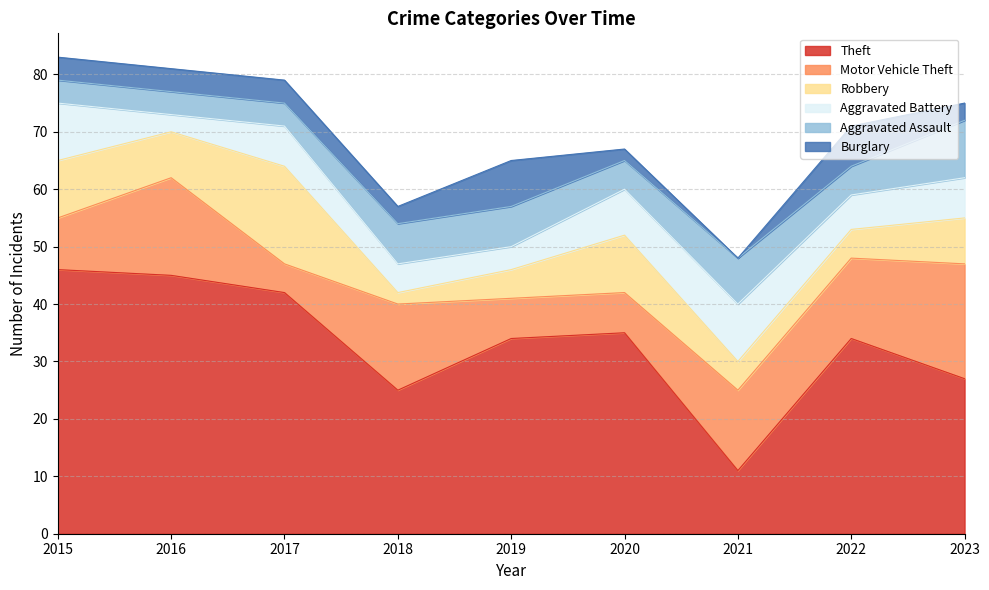

At which label does Motor Vehicle Theft first exceed 14?

2016